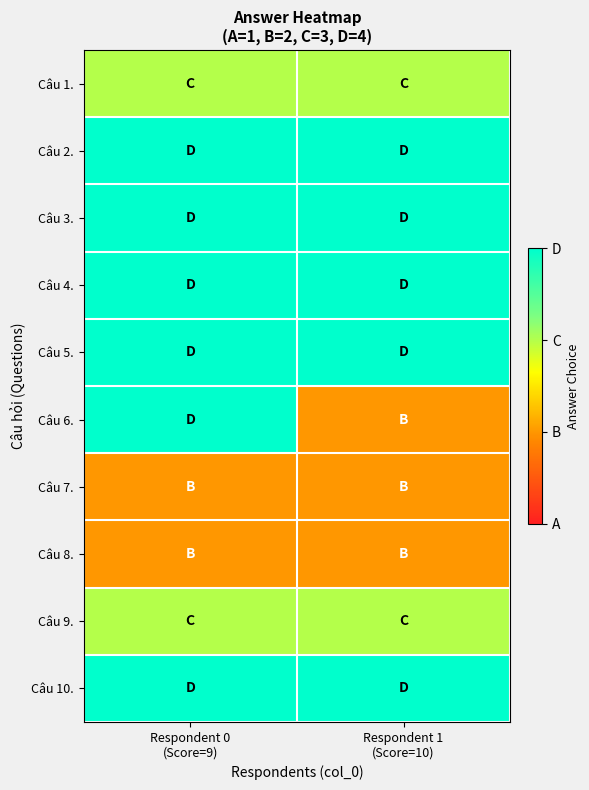

Between Respondent 0 (Score=9) and Respondent 1 (Score=10), which series saw the biggest shift?

Câu 6.